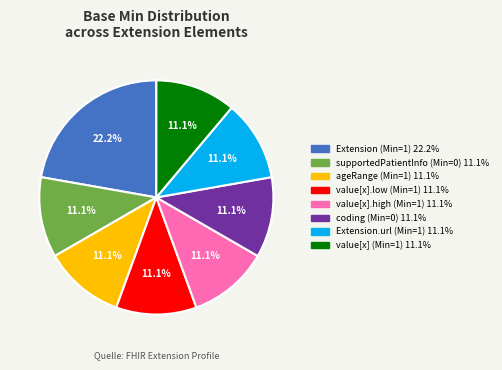

Does any single category account for the majority?

No